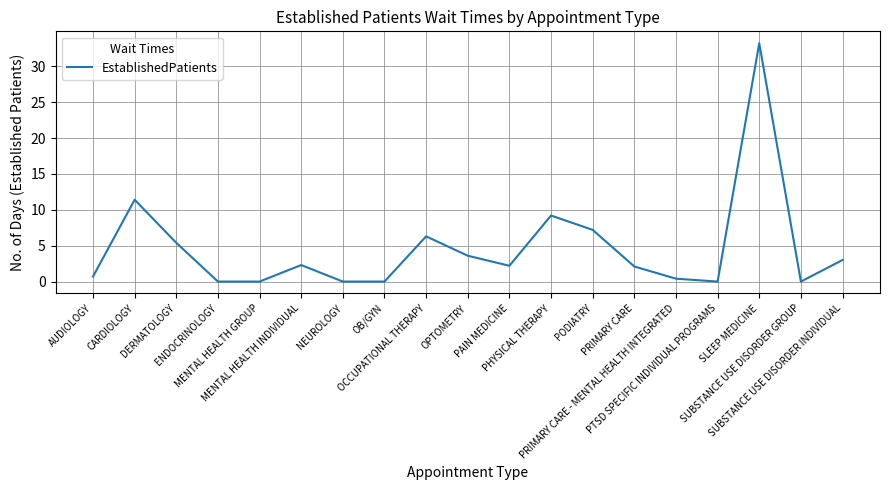

Is it true that the value at OCCUPATIONAL THERAPY is 6.3?

True